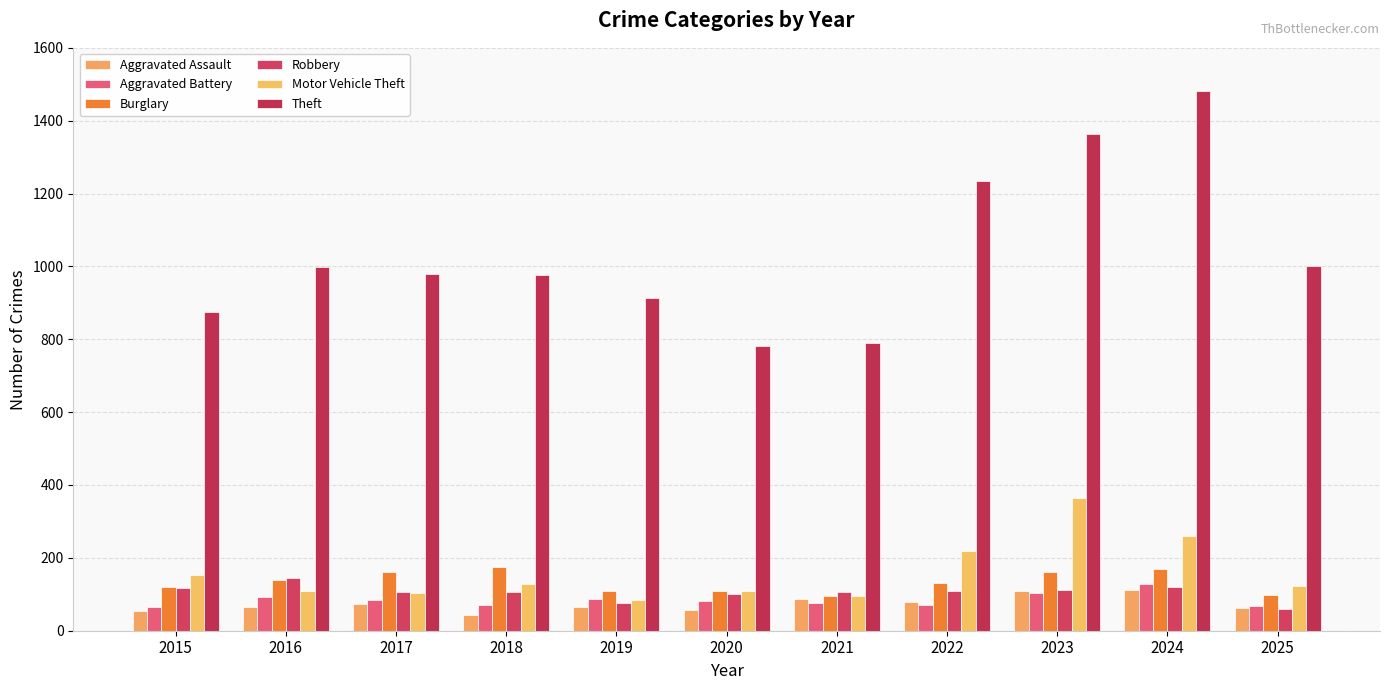

Rank the categories by Burglary value from lowest to highest.

2021, 2025, 2019, 2020, 2015, 2022, 2016, 2023, 2017, 2024, 2018